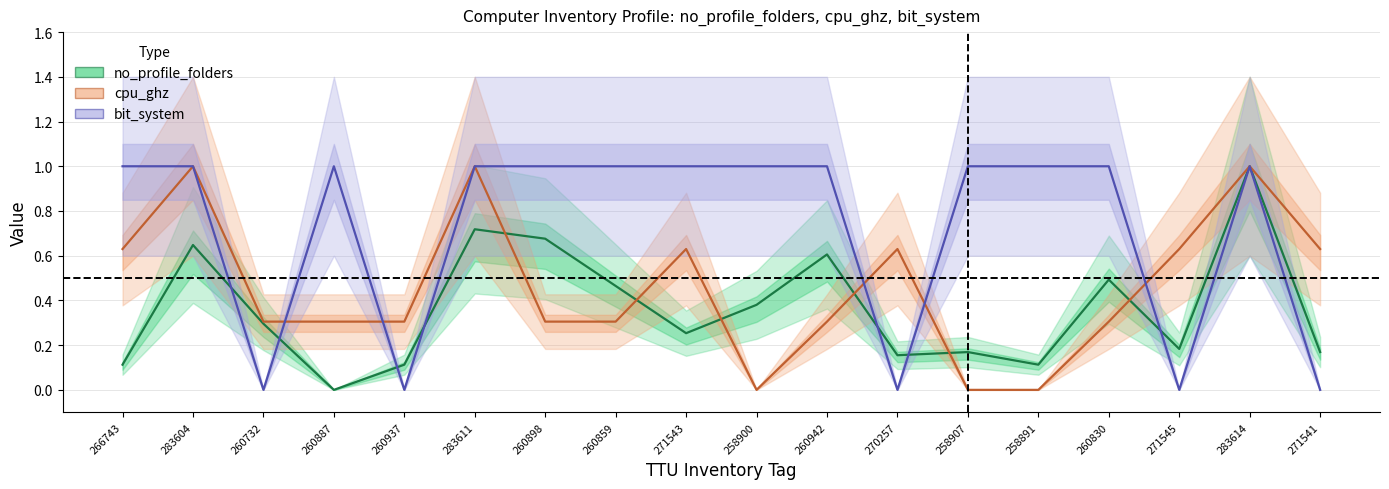

What is the approximate value of bit_system at 260898?

1.0